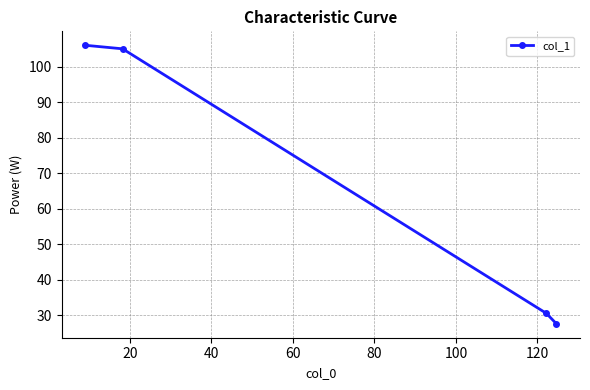

Does the chart display data point markers on the line(s)?

Yes